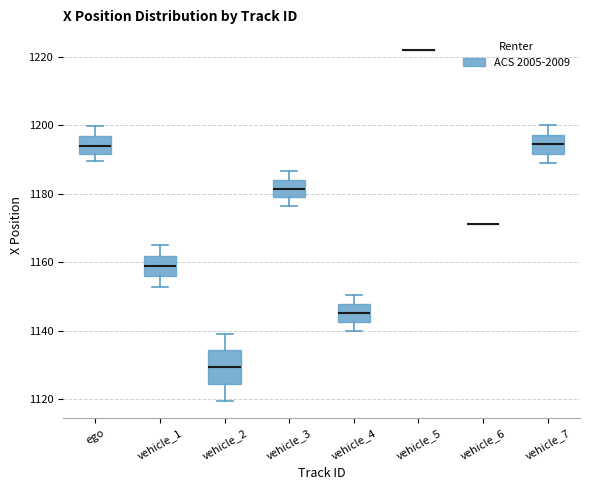

Reading left to right, read every box against the y-axis: the position of its median line, the range the box covers, and the ends of its whiskers. The values are not printed on the chart, so give them approximately, as read against the axis.

ego: median 1194, box 1192 to 1196, whiskers 1190 to 1200
vehicle_1: median 1158, box 1156 to 1162, whiskers 1152 to 1164
vehicle_2: median 1130, box 1124 to 1134, whiskers 1120 to 1140
vehicle_3: median 1182, box 1178 to 1184, whiskers 1176 to 1186
vehicle_4: median 1146, box 1142 to 1148, whiskers 1140 to 1150
vehicle_5: box collapsed to a line at 1222, whiskers 1222 to 1222
vehicle_6: box collapsed to a line at 1172, whiskers 1172 to 1172
vehicle_7: median 1194, box 1192 to 1198, whiskers 1188 to 1200